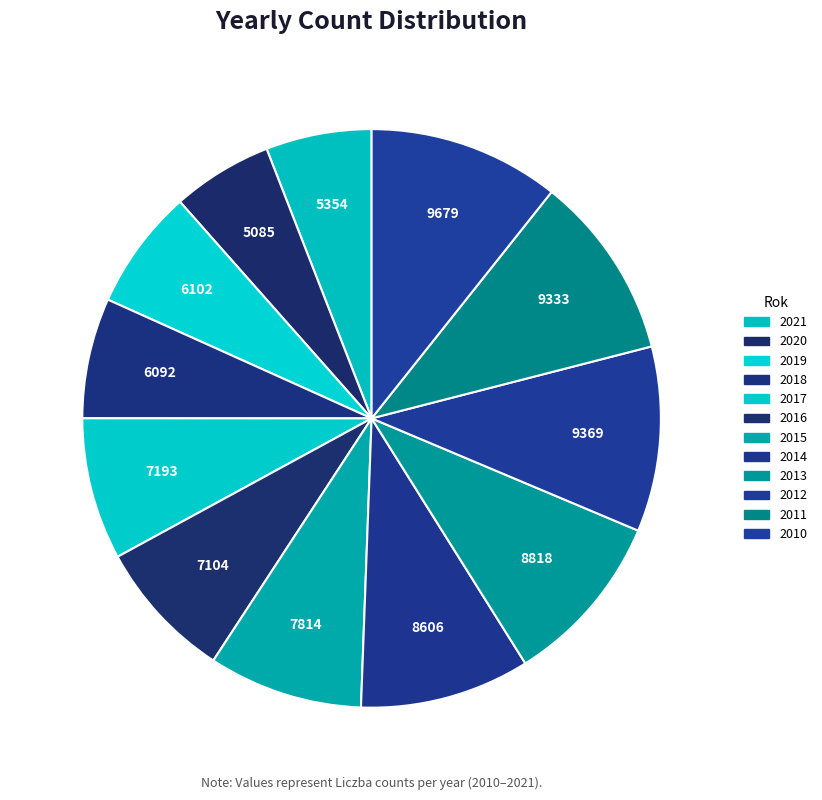

How many slices are in this pie chart?

12